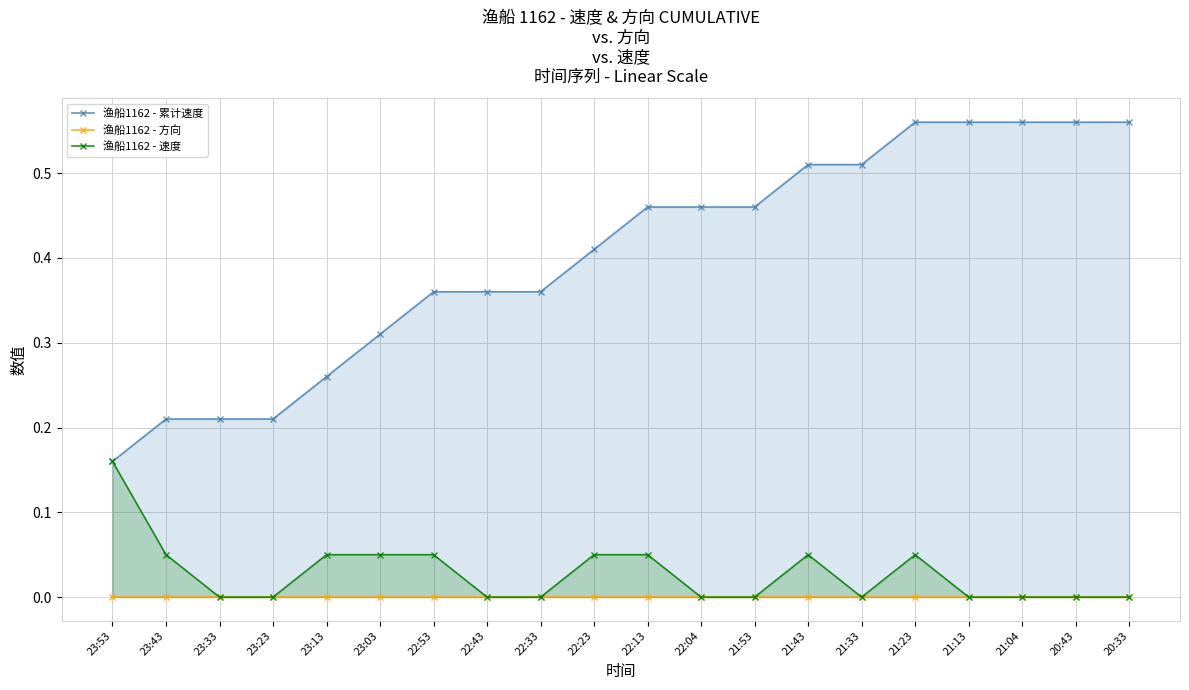

How many values in the 渔船1162 - 速度 series exceed 0?

9